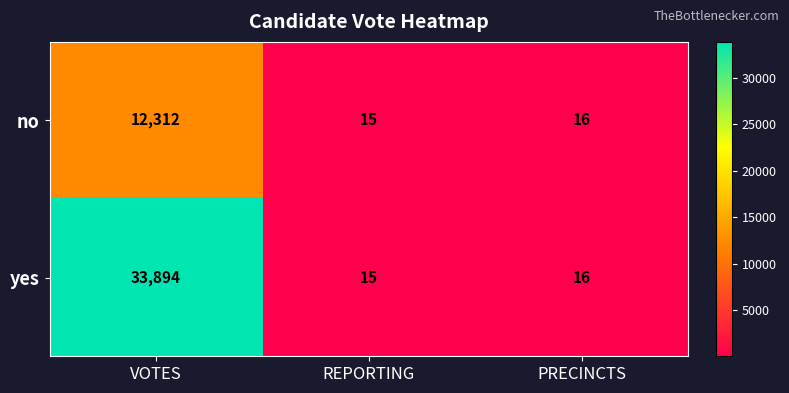

List the series in order of their overall mean, highest first.

yes, no